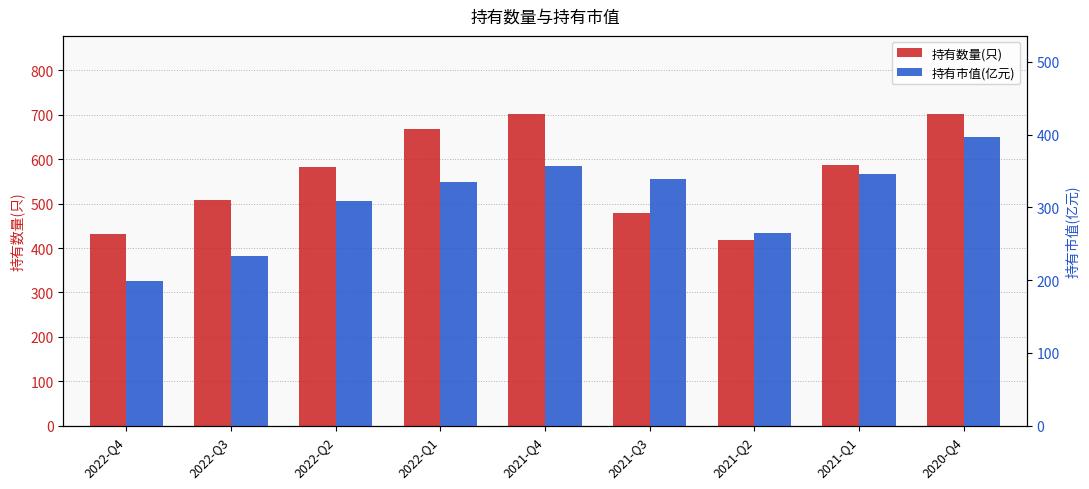

What is the label of the 9th bar from the left?

2020-Q4